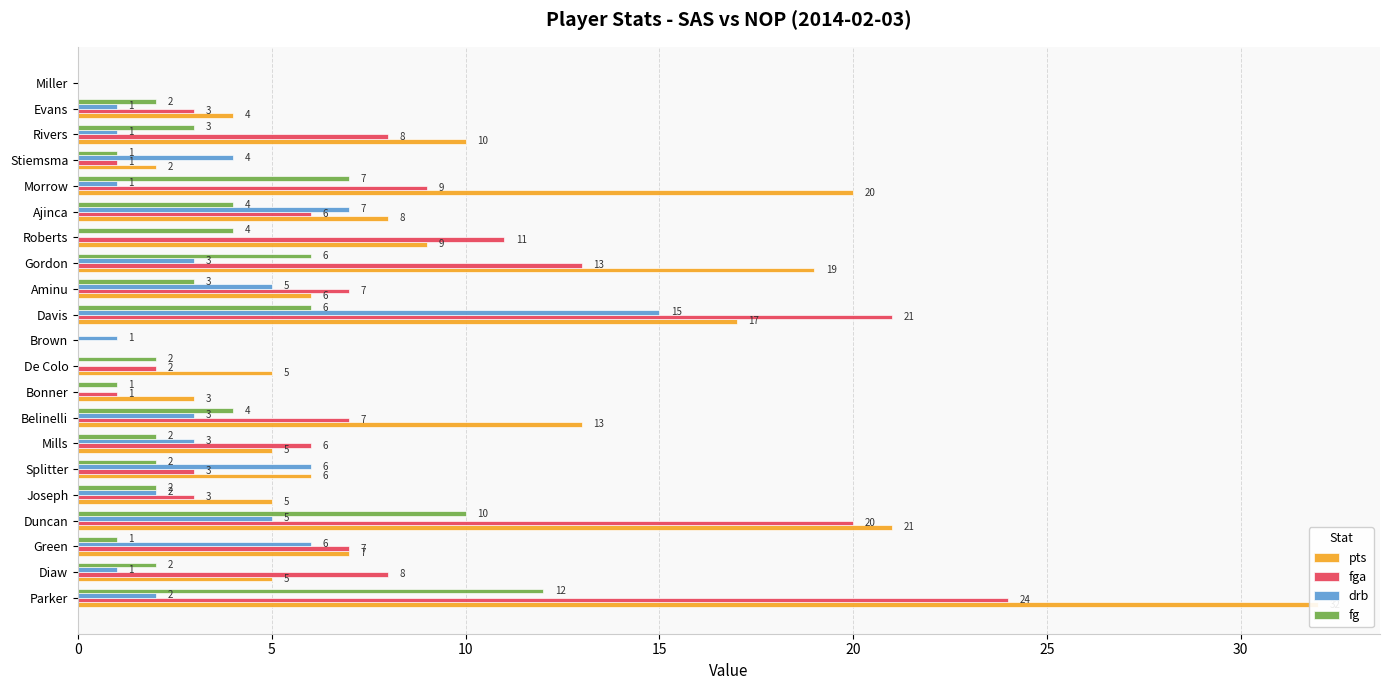

Between Duncan and Joseph, which is larger?

Duncan